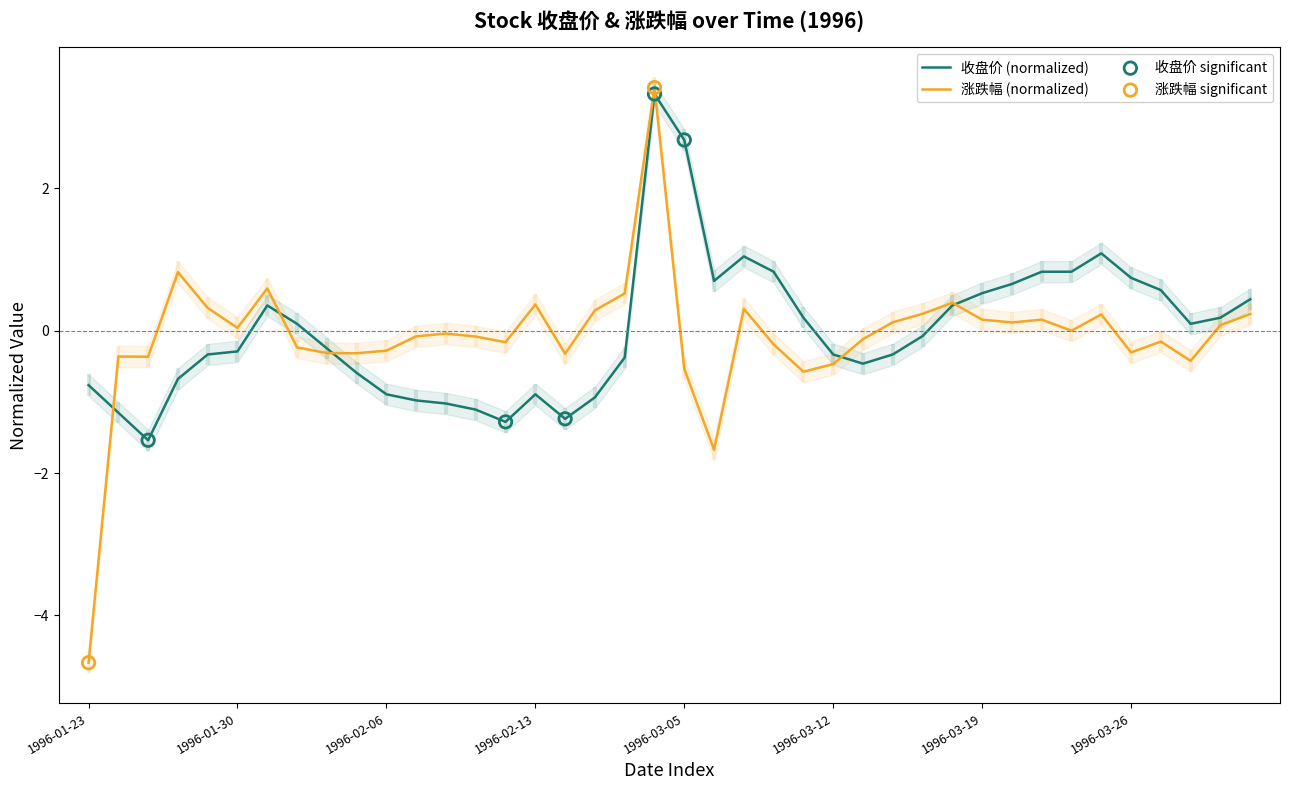

At which category is the sum across all series the highest?

1996-03-04